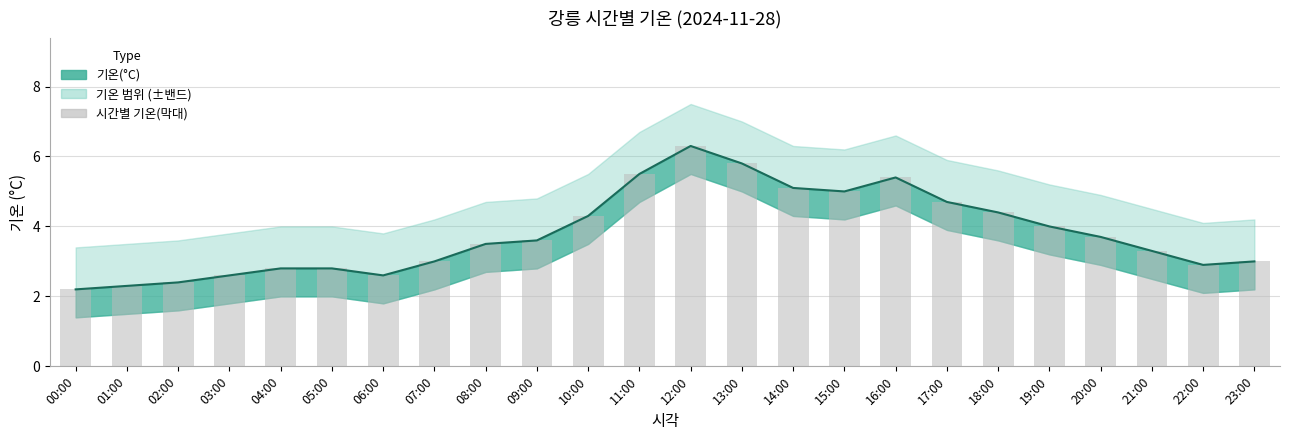

List the labels in order of value, smallest first.

00:00, 01:00, 02:00, 03:00, 06:00, 04:00, 05:00, 22:00, 07:00, 23:00, 21:00, 08:00, 09:00, 20:00, 19:00, 10:00, 18:00, 17:00, 15:00, 14:00, 16:00, 11:00, 13:00, 12:00